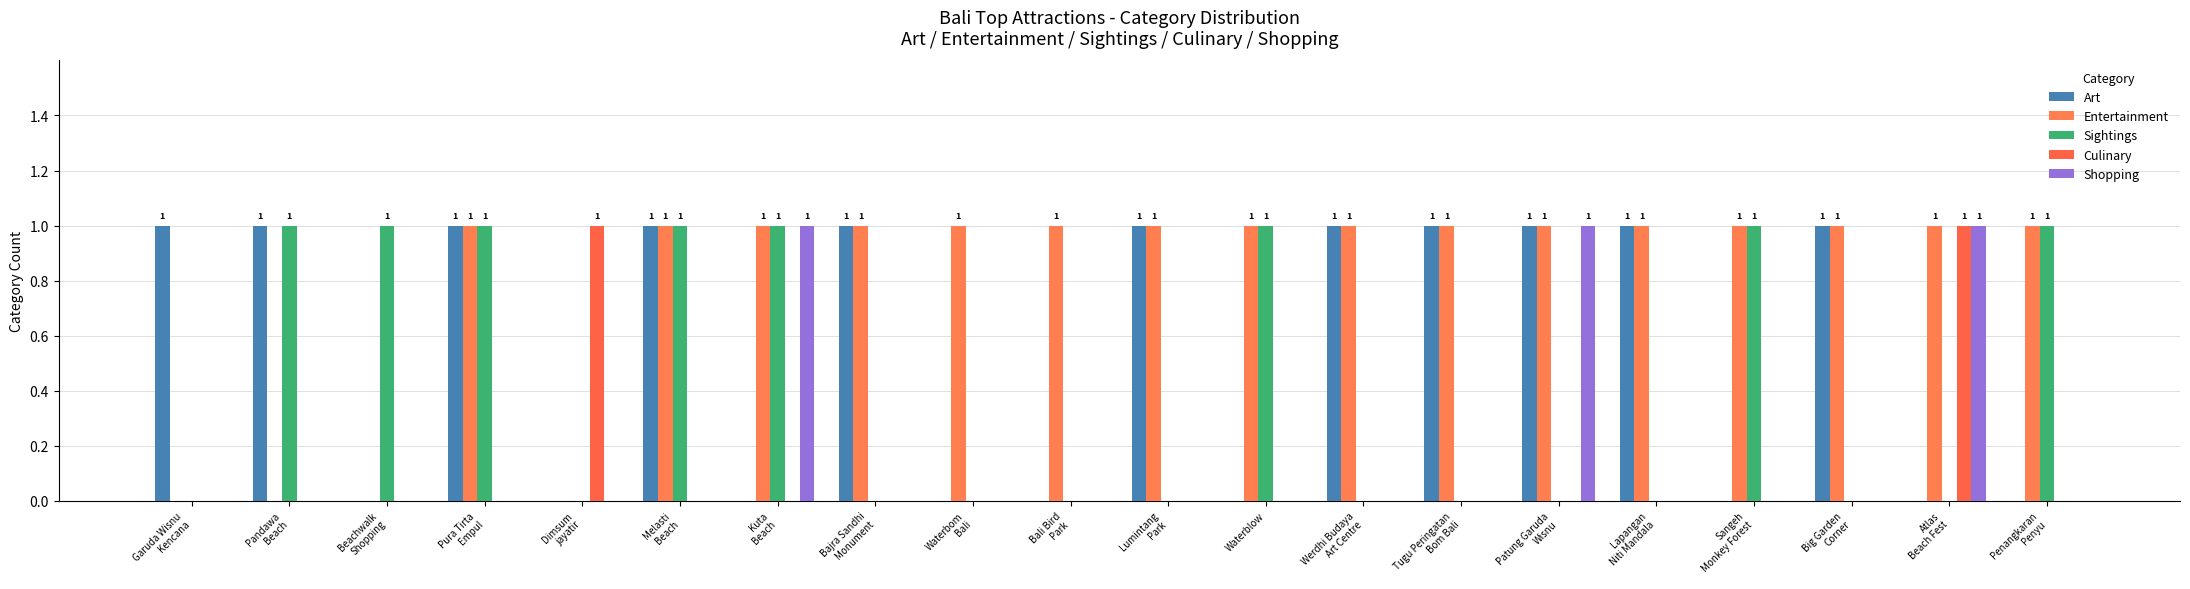

What are all the series names shown in the legend?

Art, Entertainment, Sightings, Culinary, Shopping